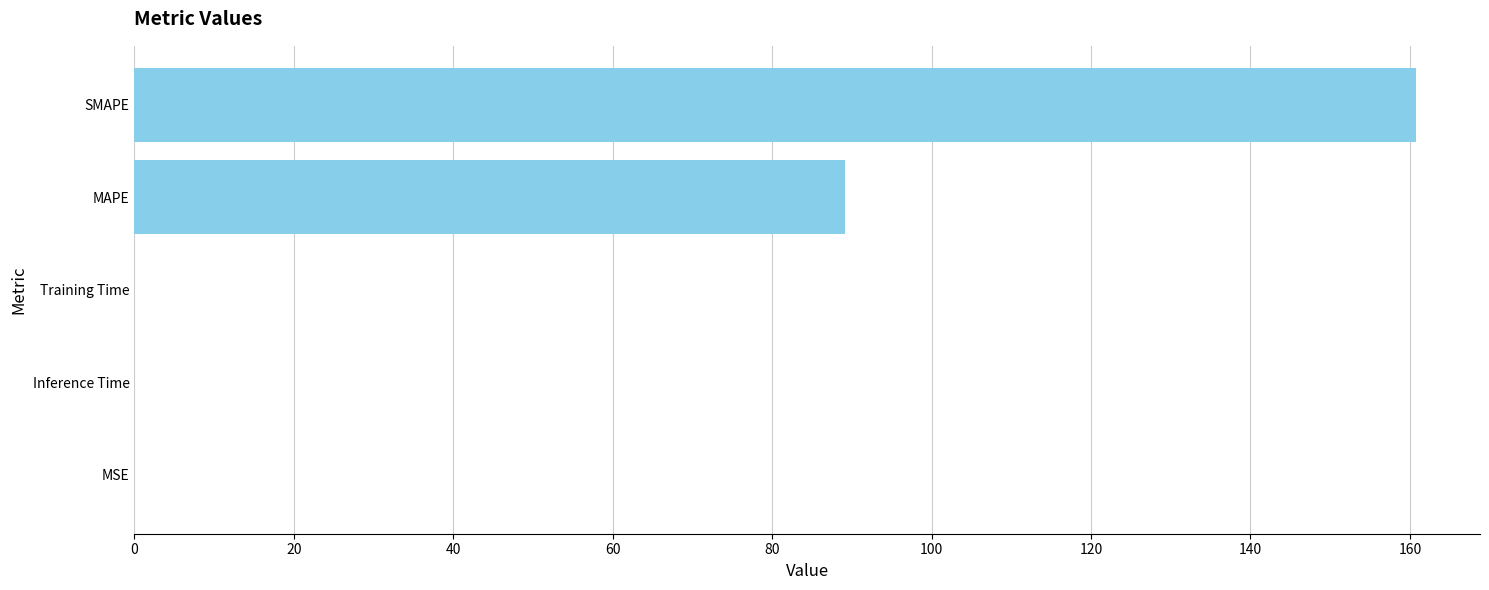

What is the sum of all values?

249.9